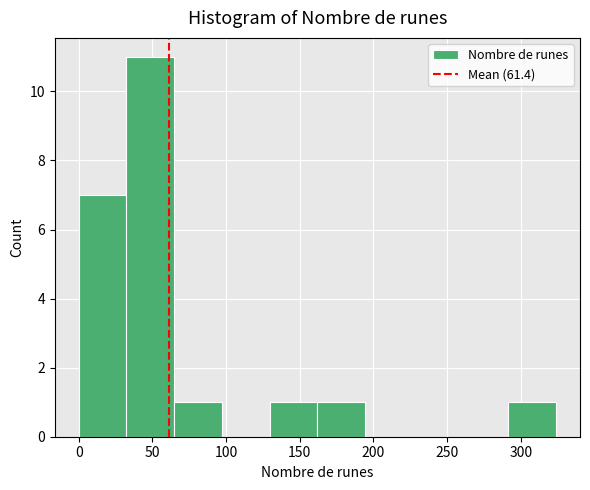

Reading left to right, transcribe this chart: for each bar, give the range it covers on the x-axis and its height. Neither the bar edges nor the heights are printed on the chart, so give them approximately, as read against the axes.

0 to 30: 7
30 to 65: 11
65 to 95: 1
95 to 130: 0
130 to 160: 1
160 to 195: 1
195 to 225: 0
225 to 260: 0
260 to 290: 0
290 to 325: 1